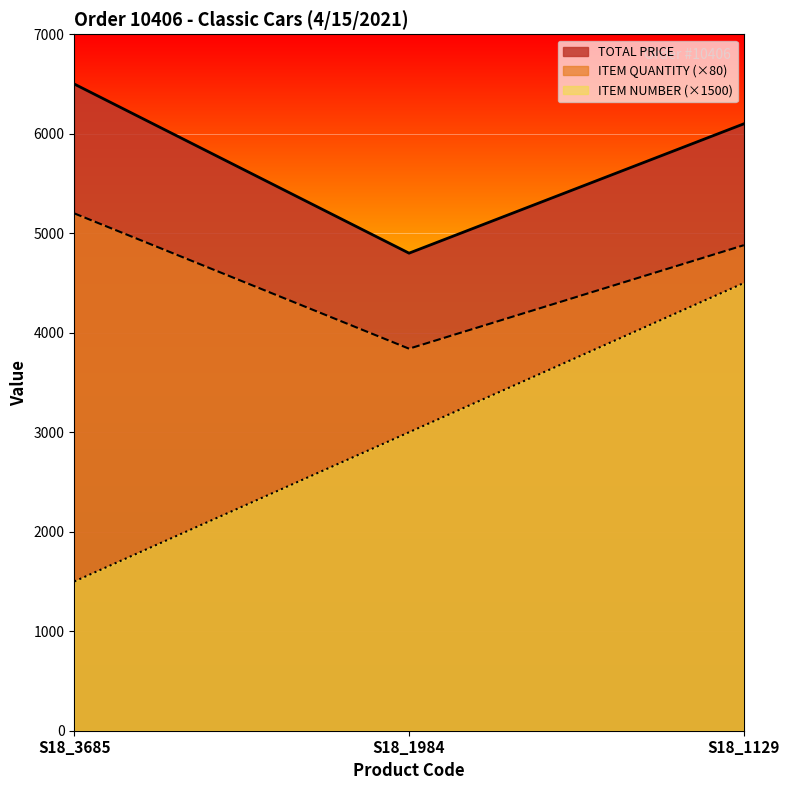

What is the sum of the ITEM NUMBER values at S18_1984 and S18_1129?

7500